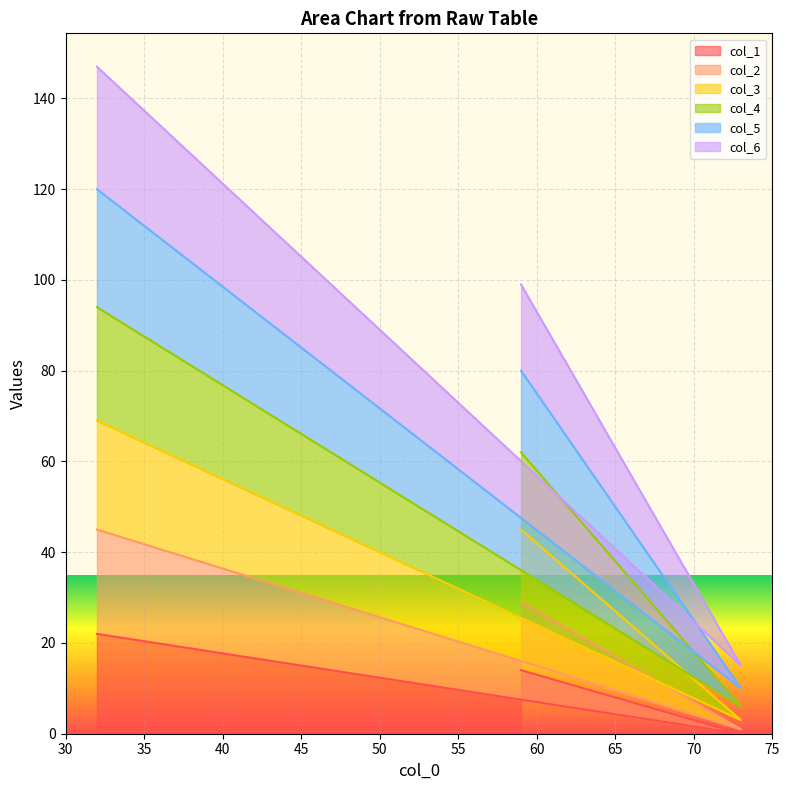

At 73, list the series in order from smallest to largest.

col_1, col_2, col_3, col_4, col_5, col_6